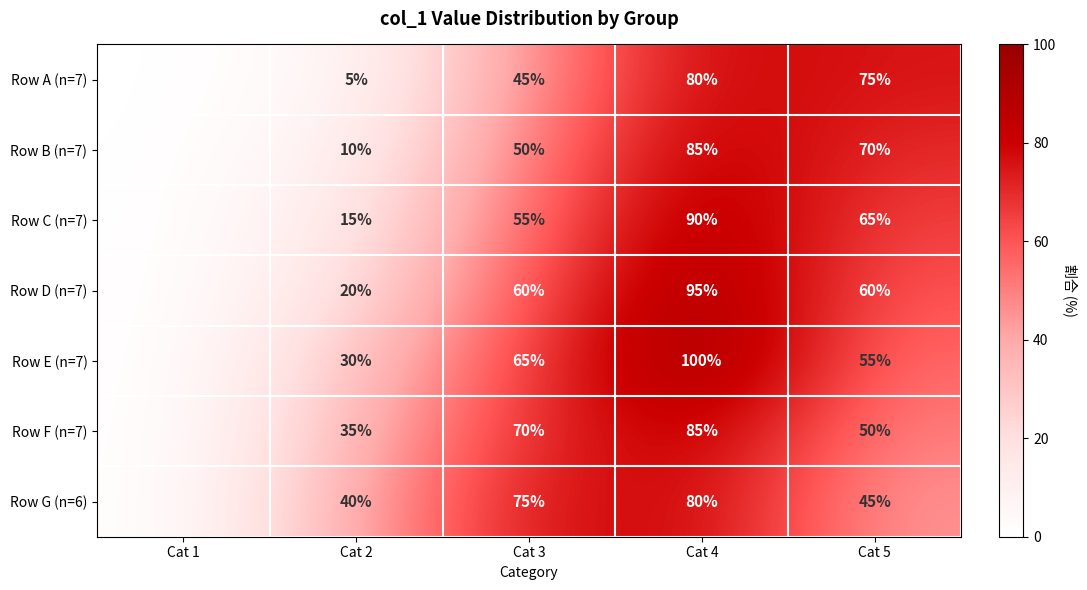

Which label corresponds to the largest value in the chart?

Cat 4